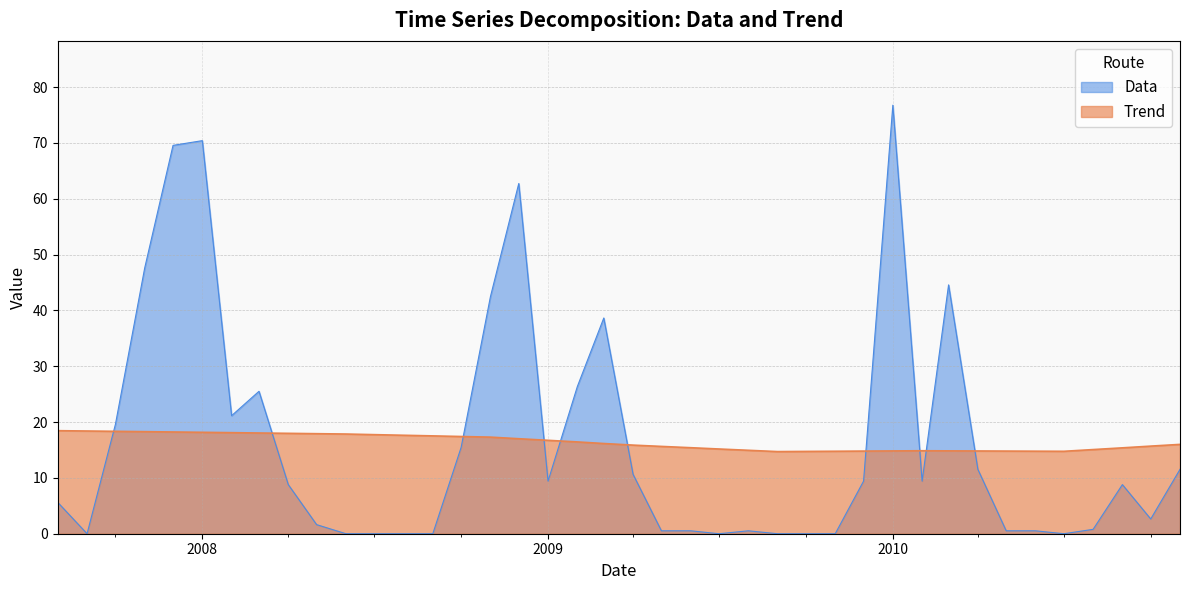

Where is Trend nearest to the value 16?

2010-11-01